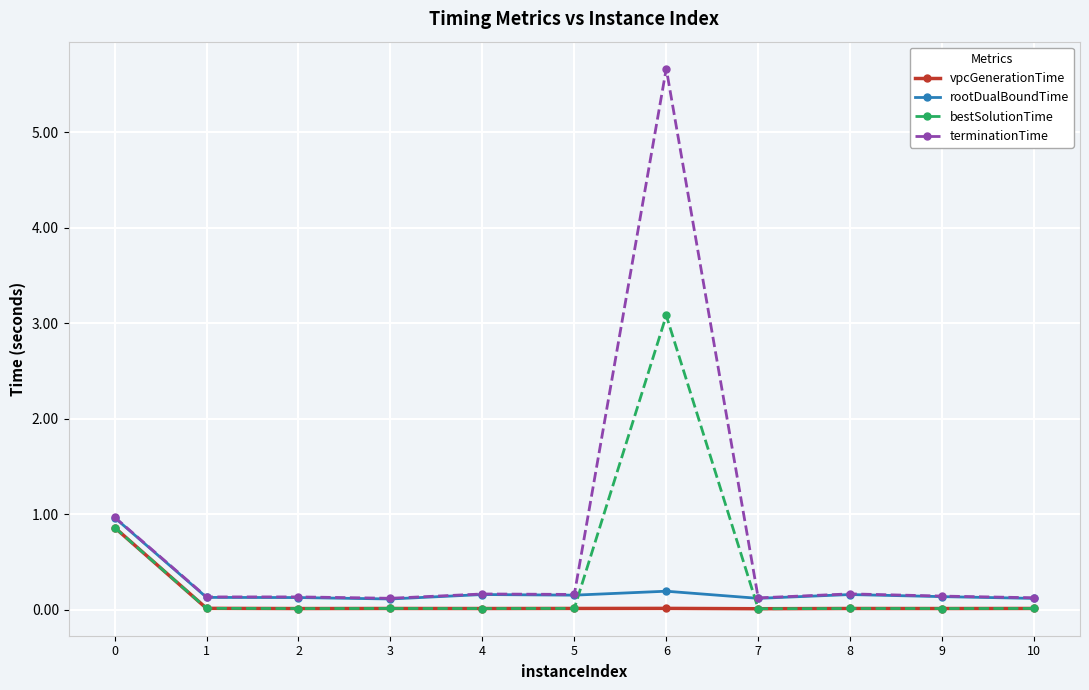

True or false: terminationTime has more than 0 interior local peaks.

True